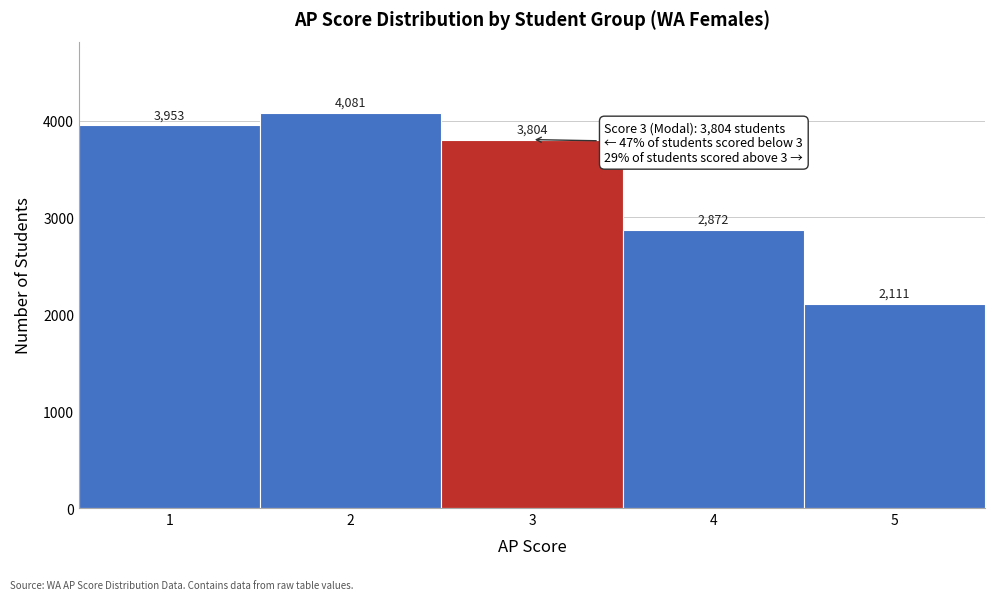

Reading left to right, transcribe this chart: for each bar, give the range it covers on the x-axis and its height.

0.5 to 1.5: 3953
1.5 to 2.5: 4081
2.5 to 3.5: 3804
3.5 to 4.5: 2872
4.5 to 5.5: 2111